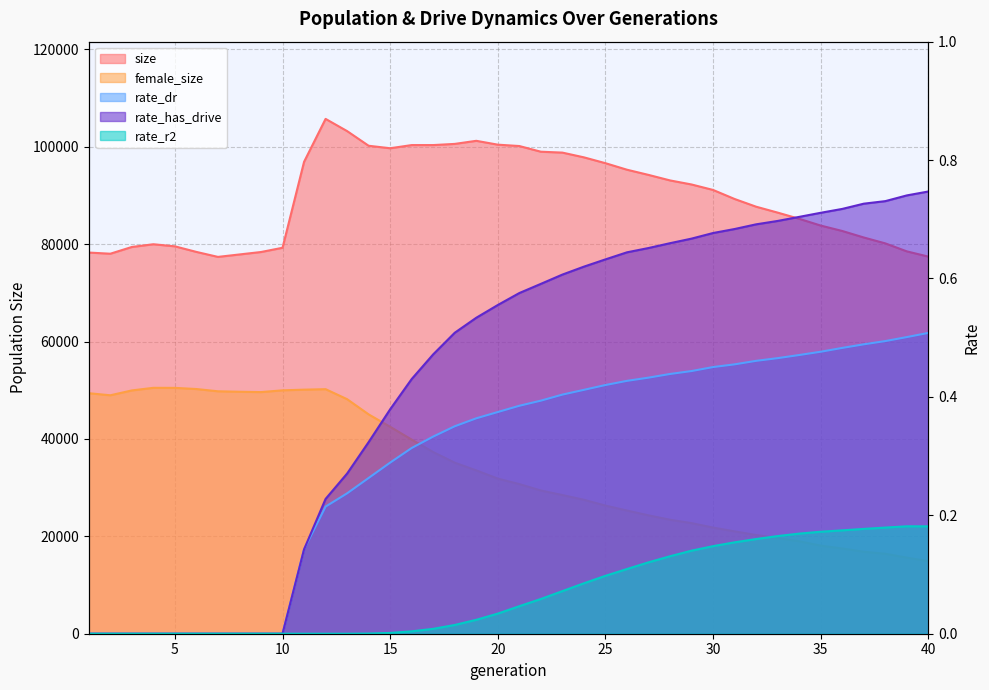

At which category does female_size reach its first local valley?

2